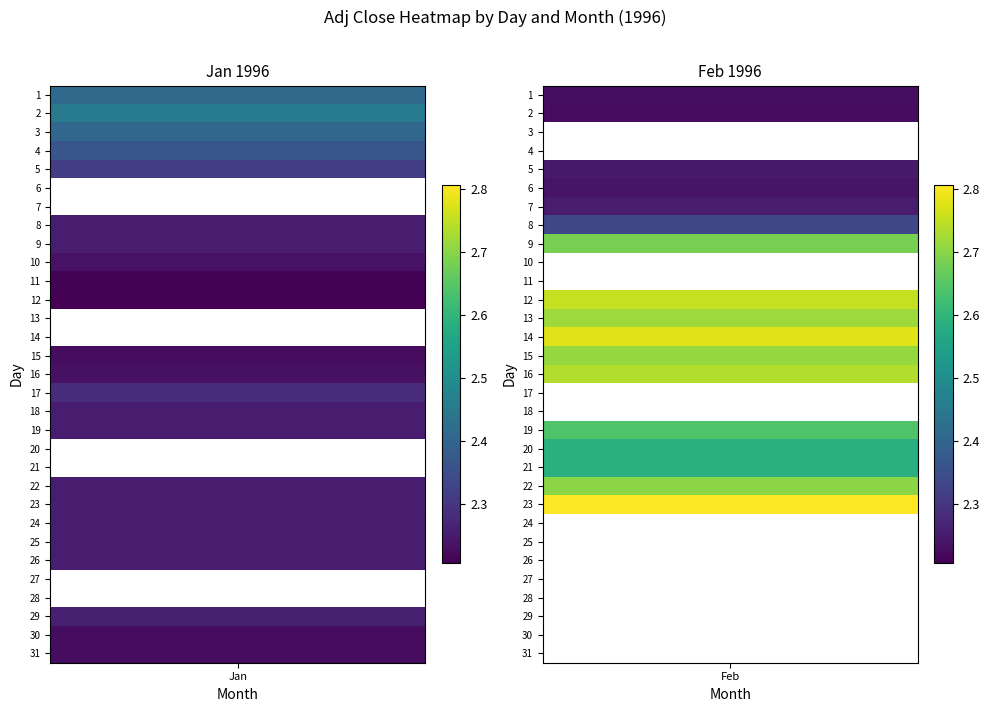

What is the average value of the 1 series?

2.3